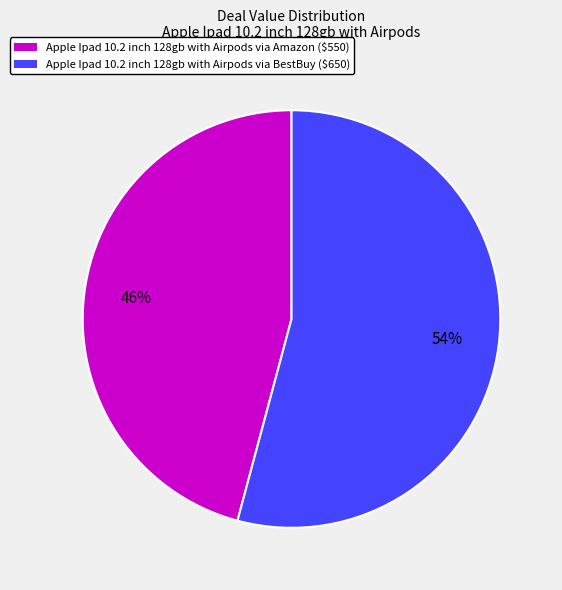

To the nearest percent, what is the difference between the largest and smallest slice percentages?

8%